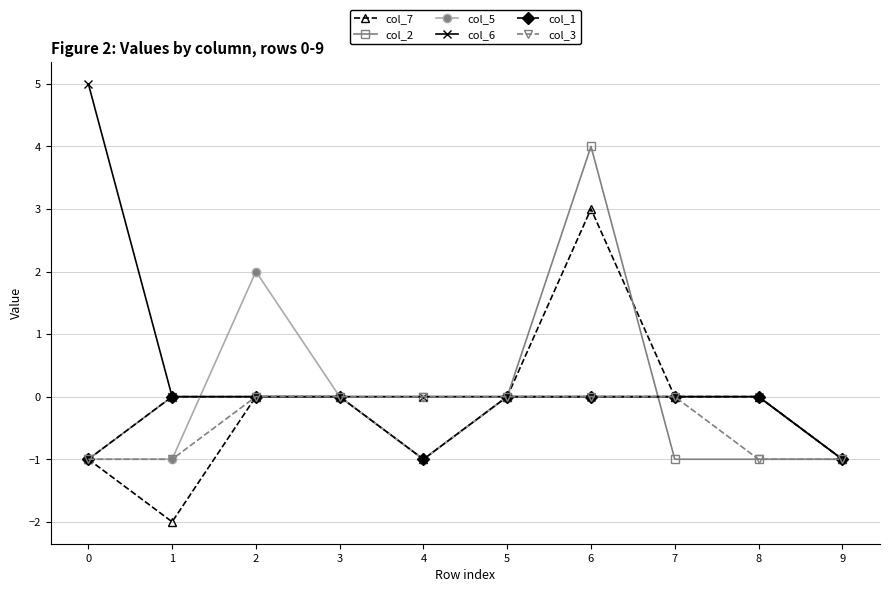

At which category does col_5 reach its first local peak?

2